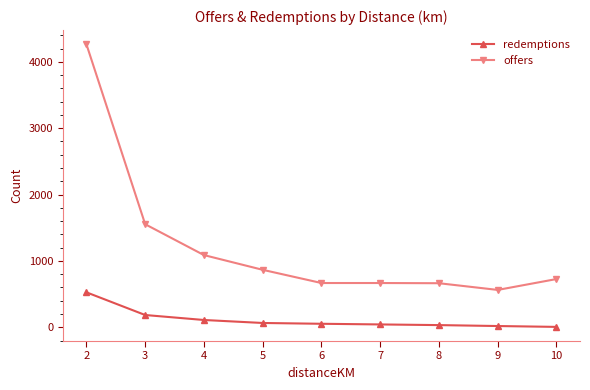

What is the greatest value displayed?

4265